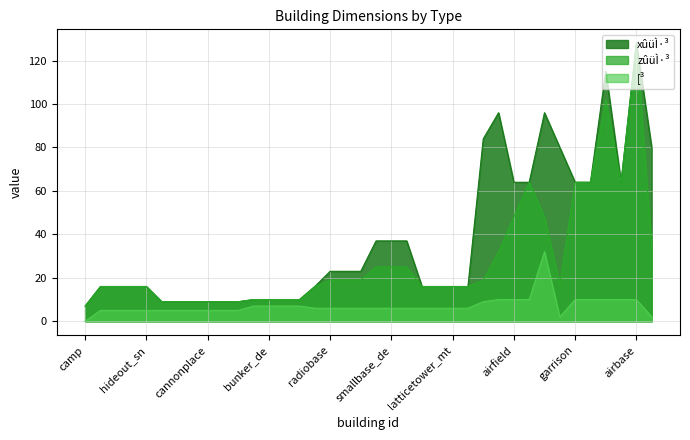

The value of xûüÌ·³ at watchtower is 16. True or false?

True